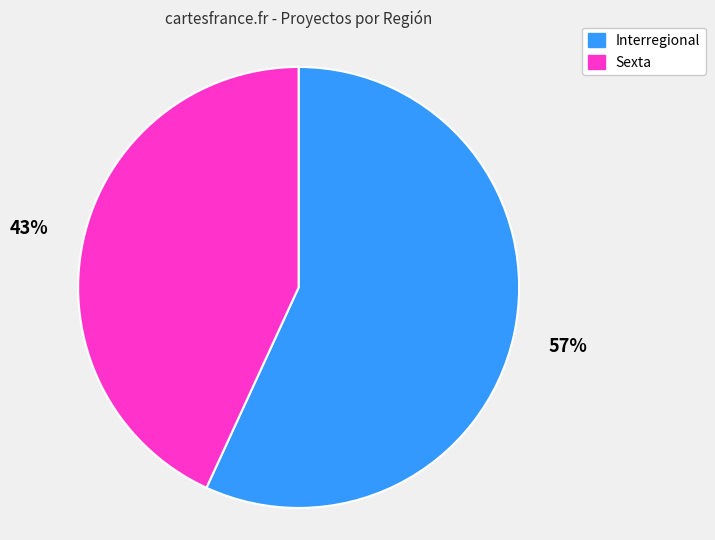

Which slice is the smallest?

Sexta